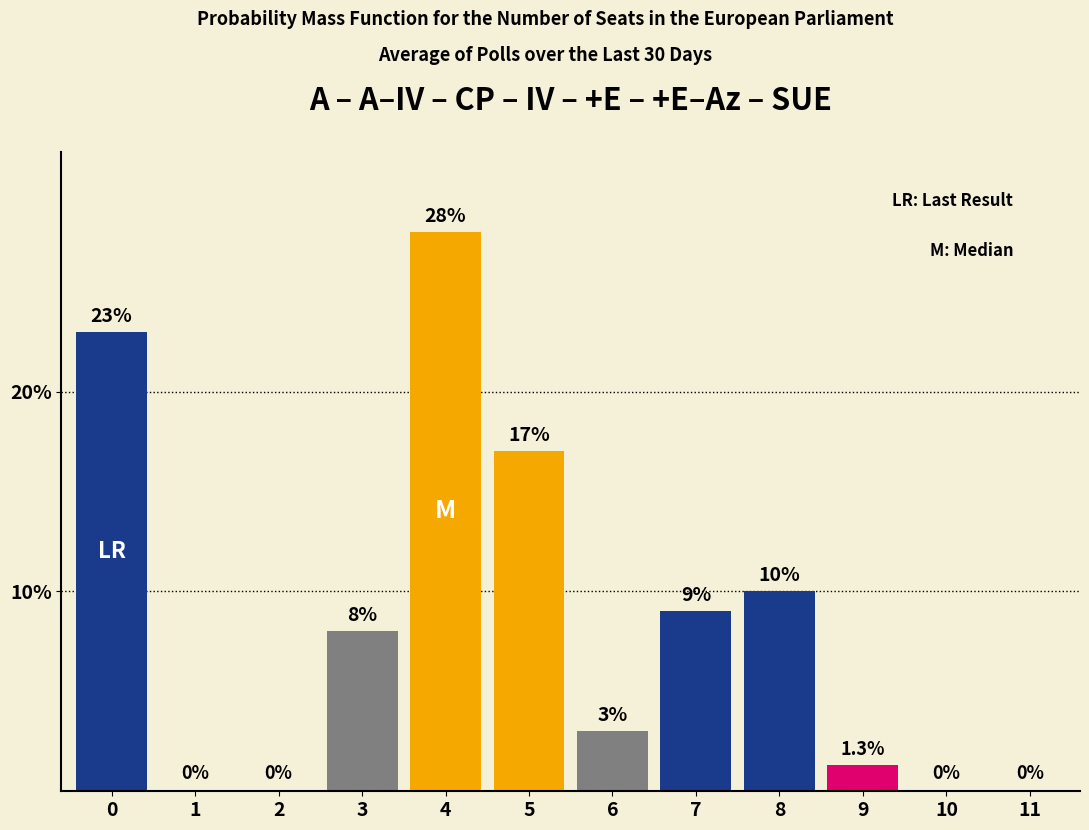

Reading right to left, transcribe all the data shown in this chart.

11=0.0	10=0.0	9=1.3	8=10.0	7=9.0	6=3.0	5=17.0	4=28.0	3=8.0	2=0.0	1=0.0	0=23.0